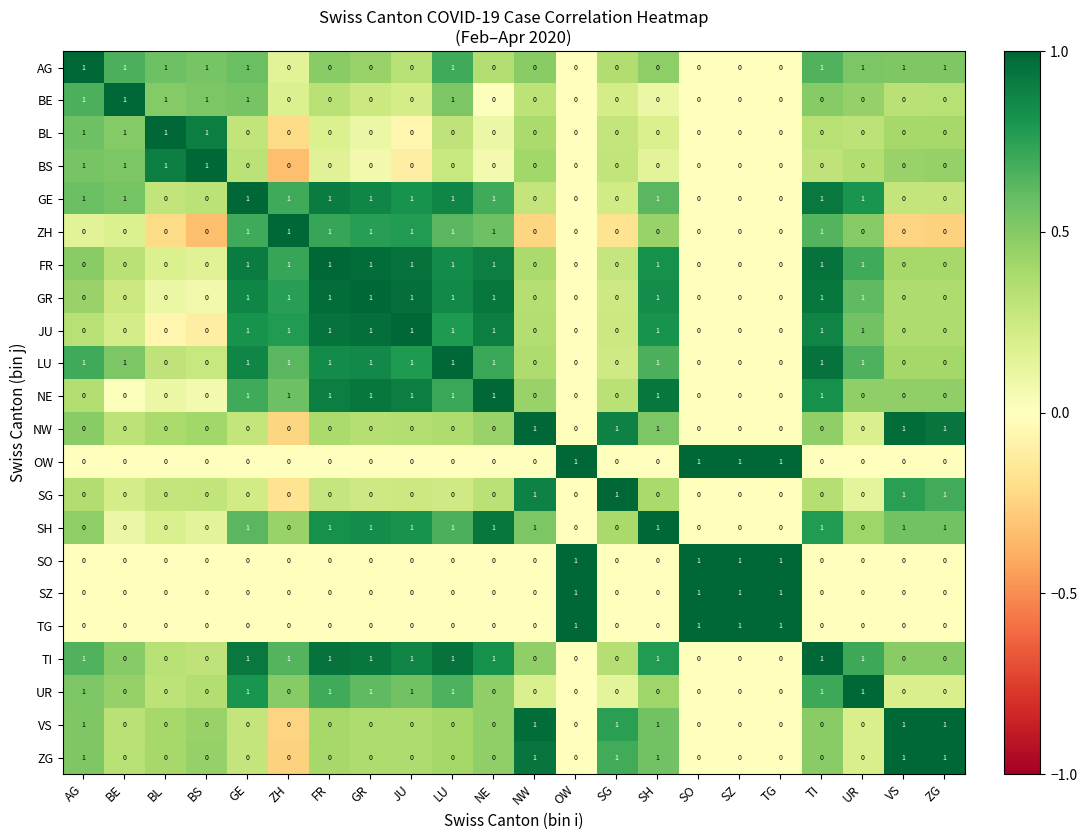

How many values in the JU series exceed 0?

10